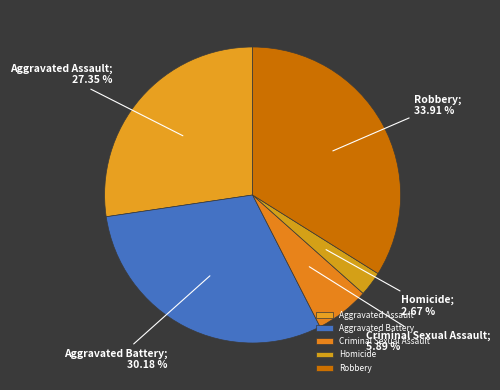

To the nearest percent, what percentage of the pie is Aggravated Assault?

27%